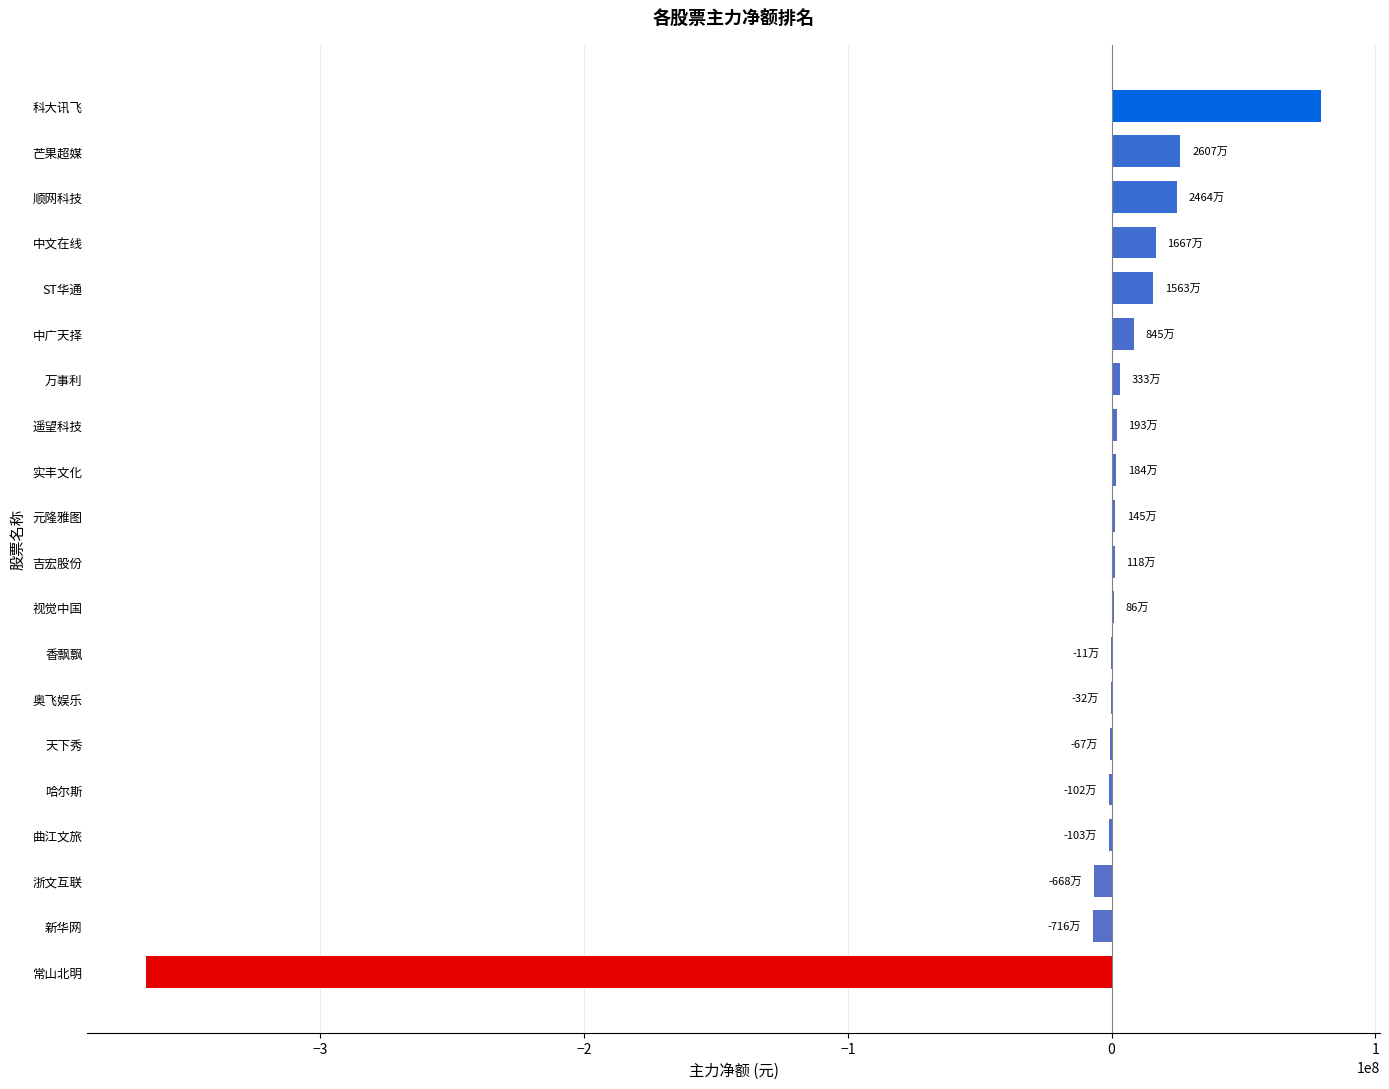

Which has a higher value, 浙文互联 or 科大讯飞?

科大讯飞